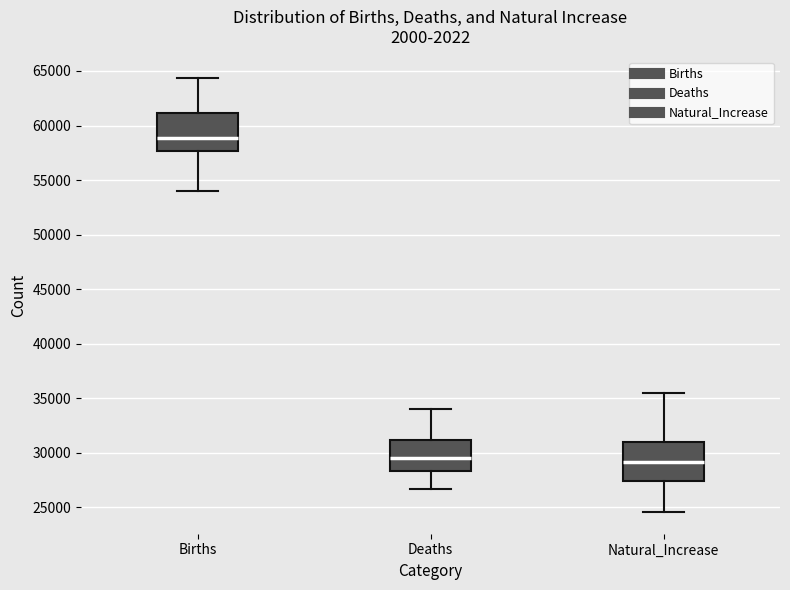

Where is the upper edge of the box for Natural_Increase on the y-axis? The values are not printed on the chart, so give them approximately, as read against the axis.

31000